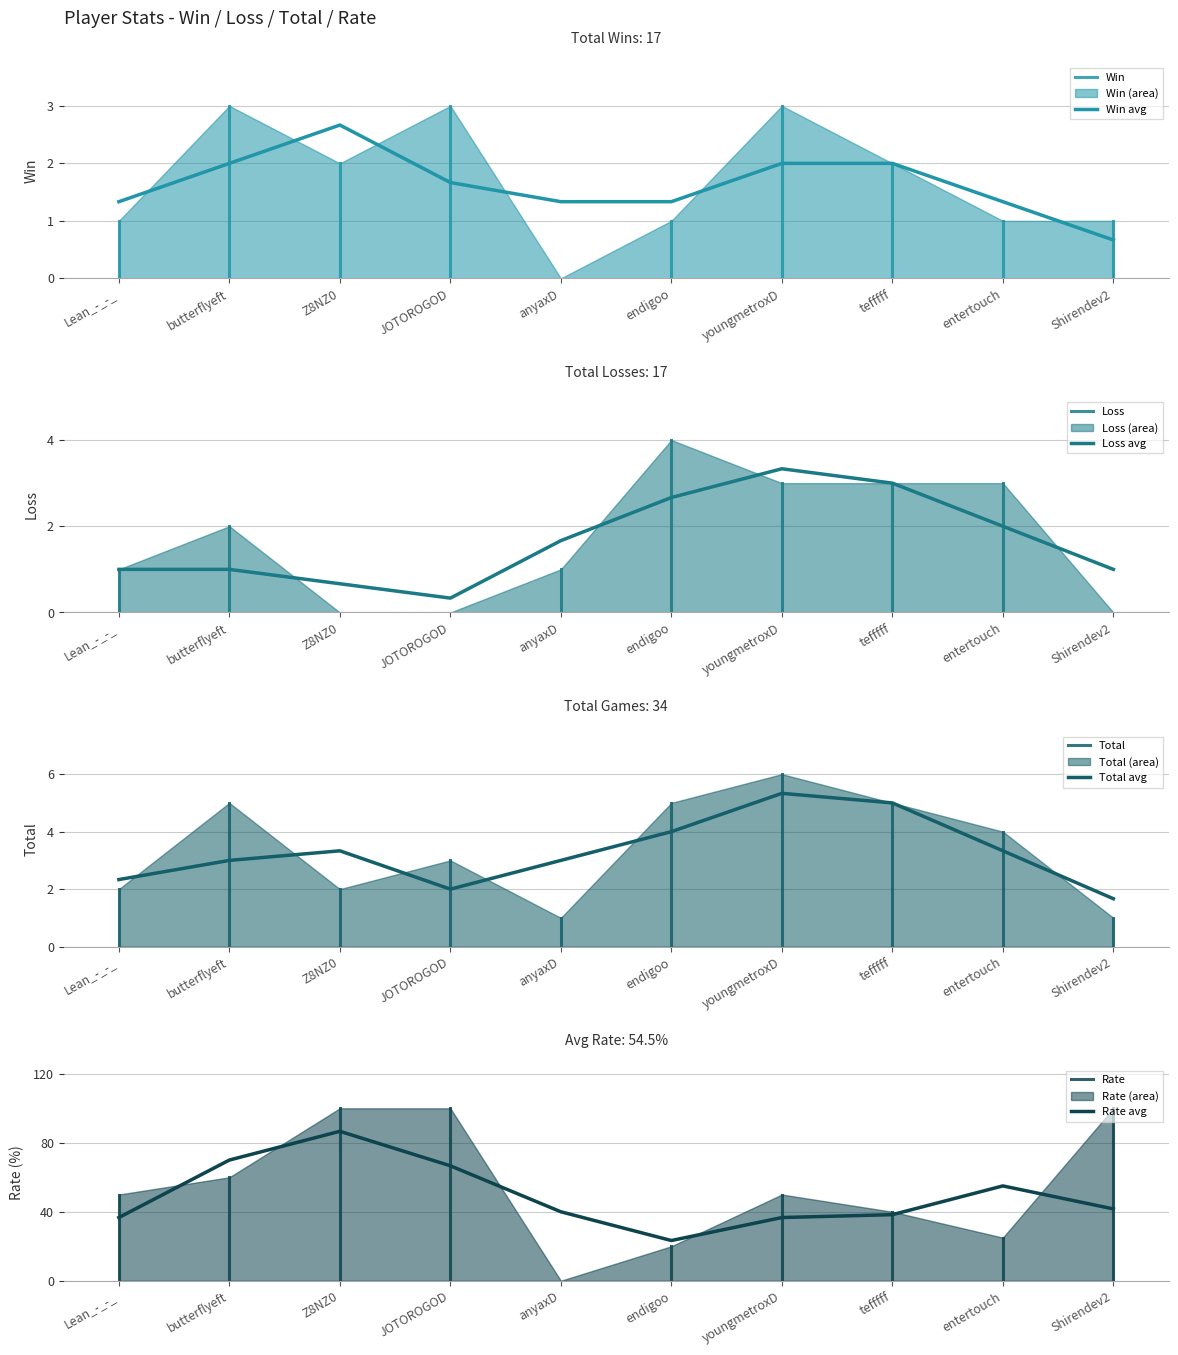

Which label corresponds to the smallest value in the chart?

anyaxD